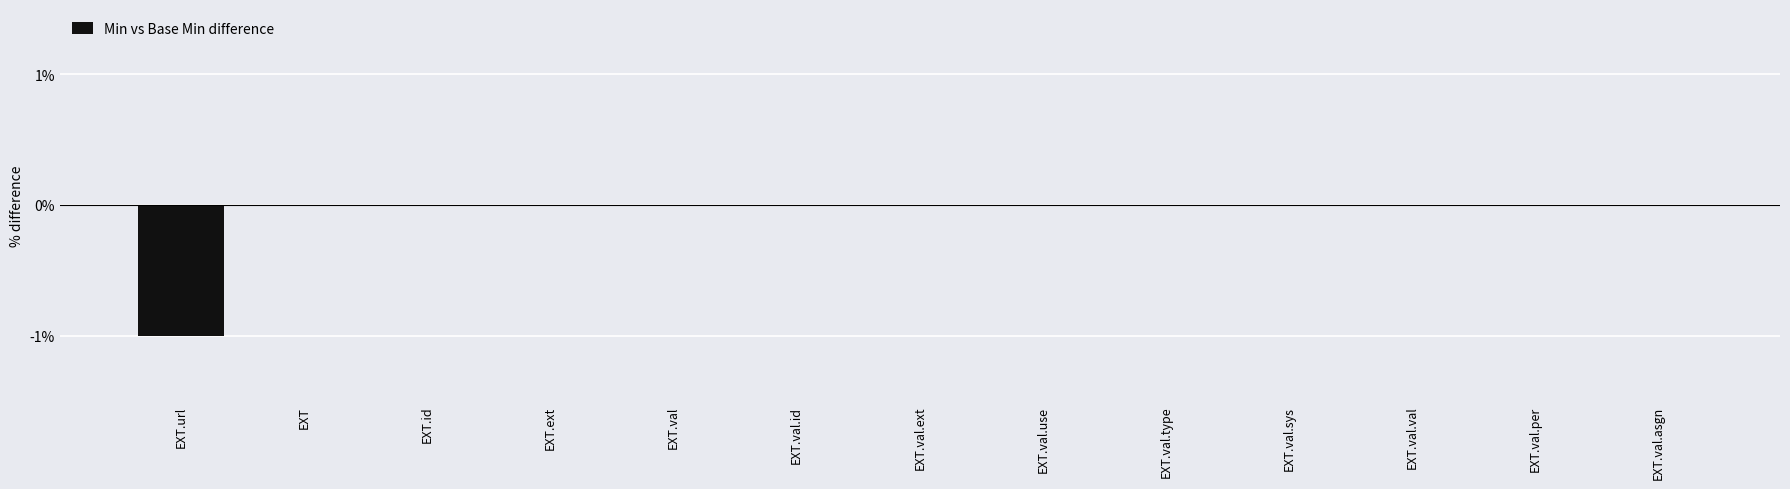

Reading left to right, what are all the values shown in this chart?

EXT.url=-1	EXT=0	EXT.id=0	EXT.ext=0	EXT.val=0	EXT.val.id=0	EXT.val.ext=0	EXT.val.use=0	EXT.val.type=0	EXT.val.sys=0	EXT.val.val=0	EXT.val.per=0	EXT.val.asgn=0